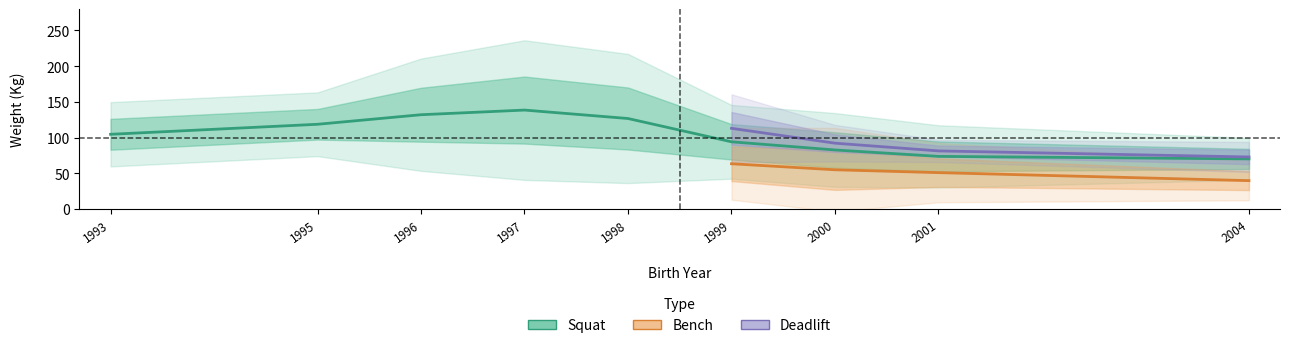

At which label does Squat first exceed 104?

1993